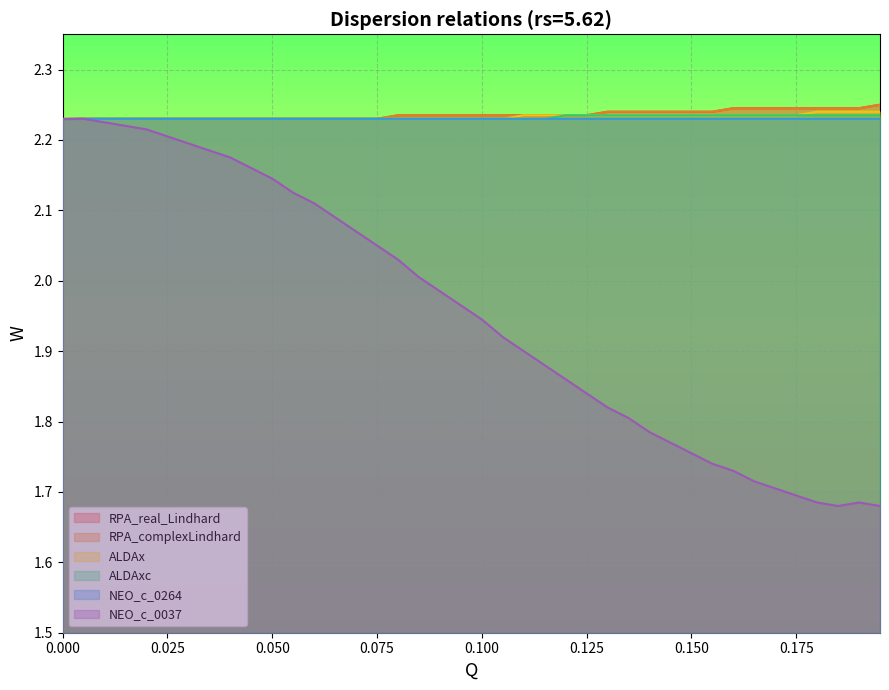

Is the value of RPA_real_Lindhard at 0.135 greater than the value of RPA_complexLindhard at 0.065?

Yes